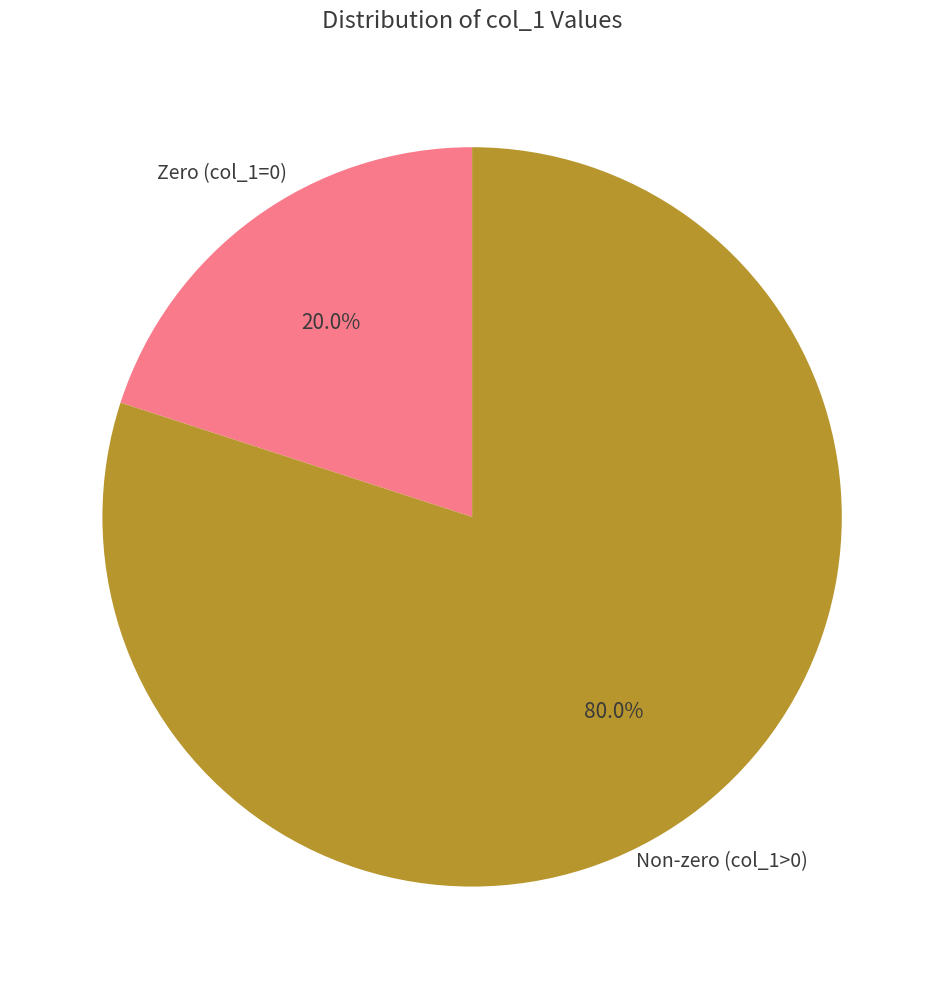

Is there any slice that represents more than half of the pie?

Yes